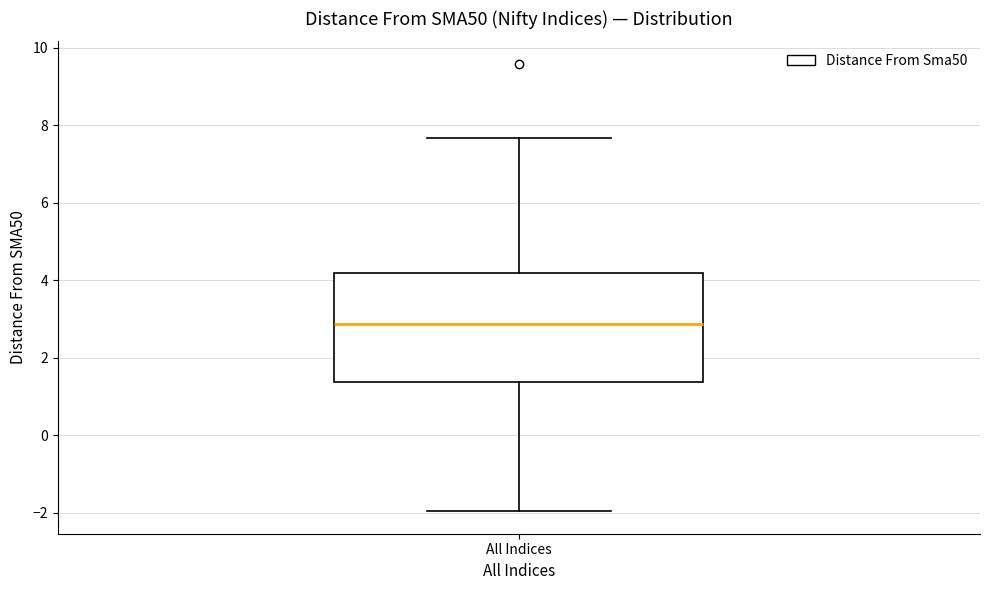

Where is the upper edge of the box for All Indices on the y-axis? The values are not printed on the chart, so give them approximately, as read against the axis.

4.2